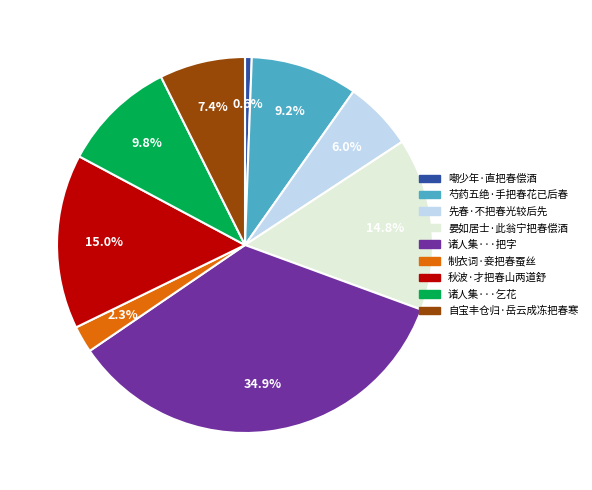

Is there any slice that represents more than half of the pie?

No